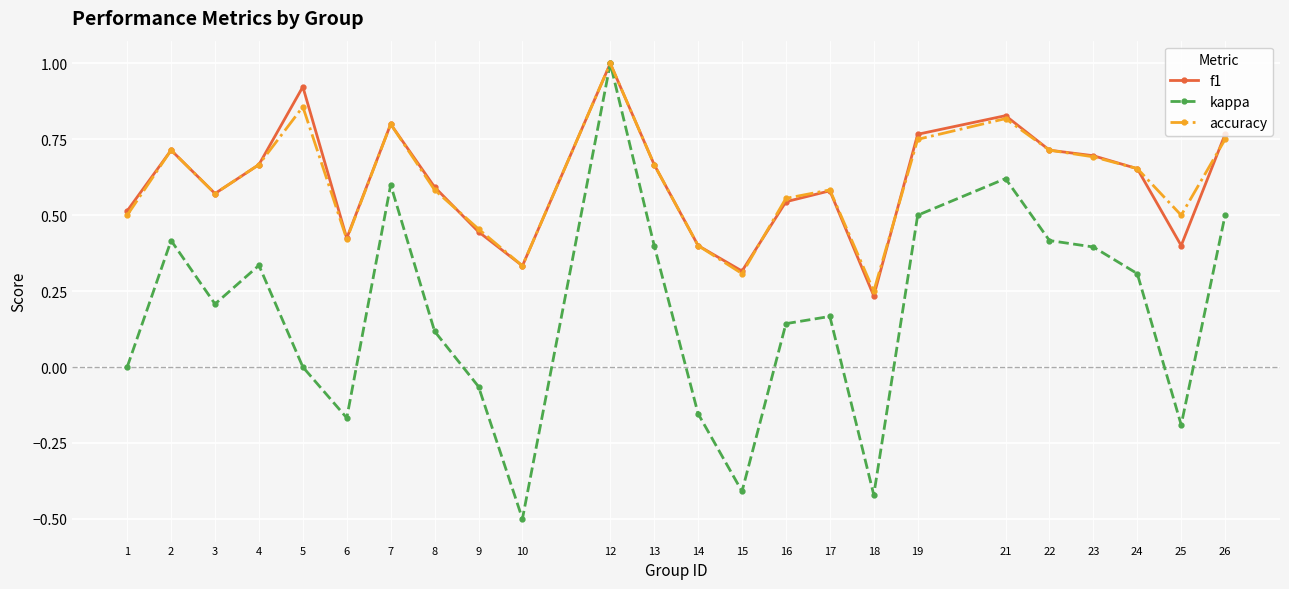

True or false: accuracy has more than 2 interior local peaks.

True